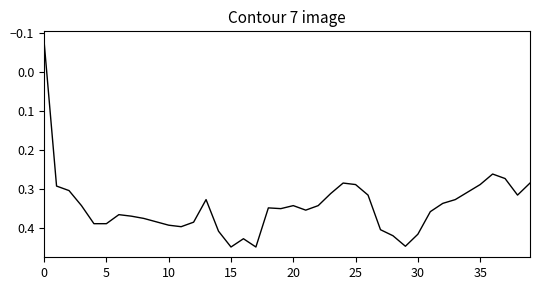

Does the chart have visible grid lines?

No